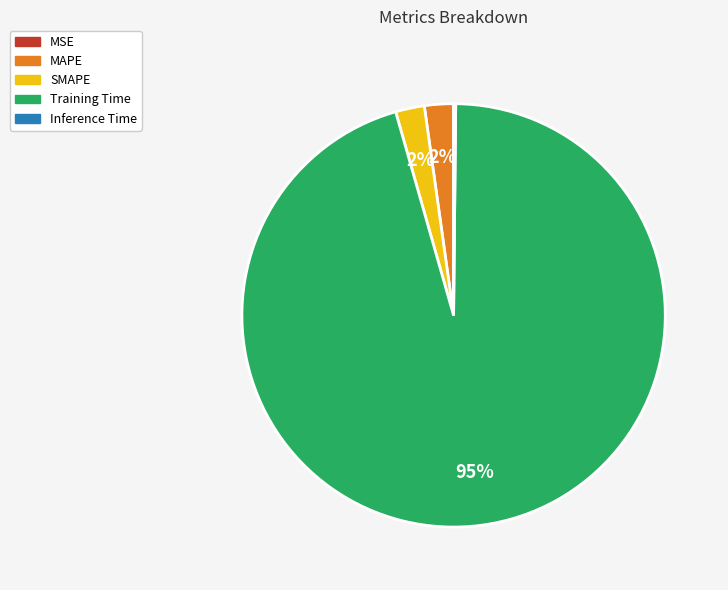

Which category accounts for the majority?

Training Time